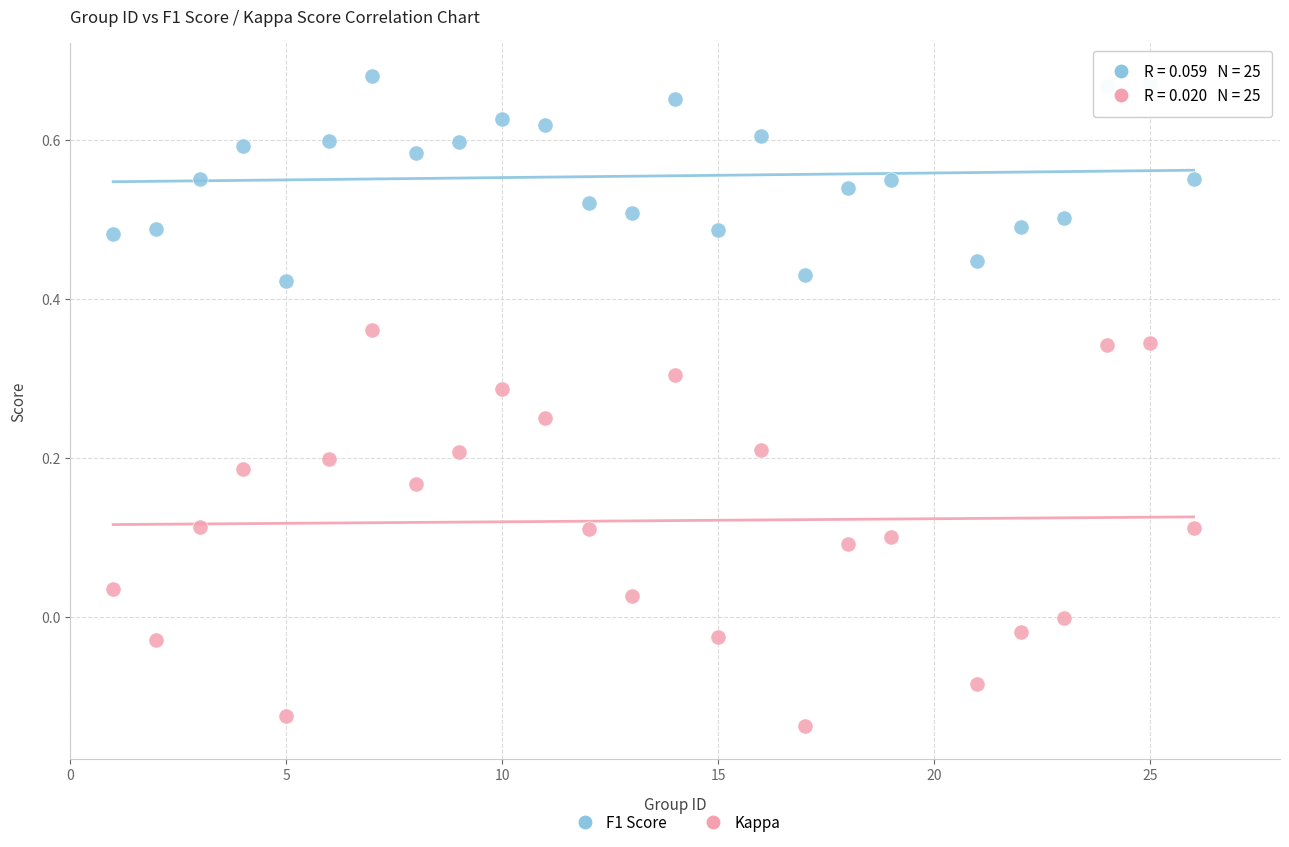

Across all data points, what is the range of Y values (max minus min)?

0.8